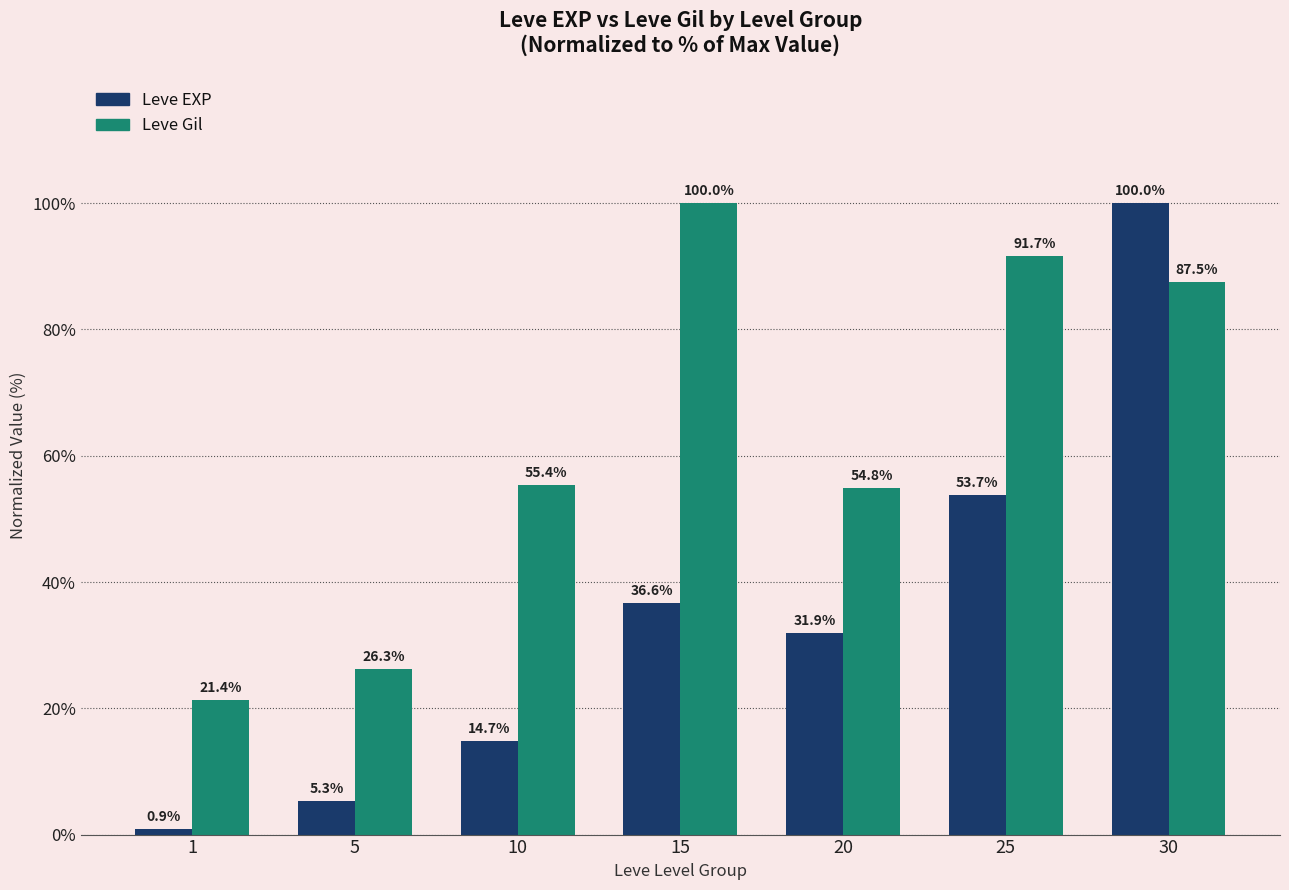

Where does the Leve Gil series first go above 55?

10